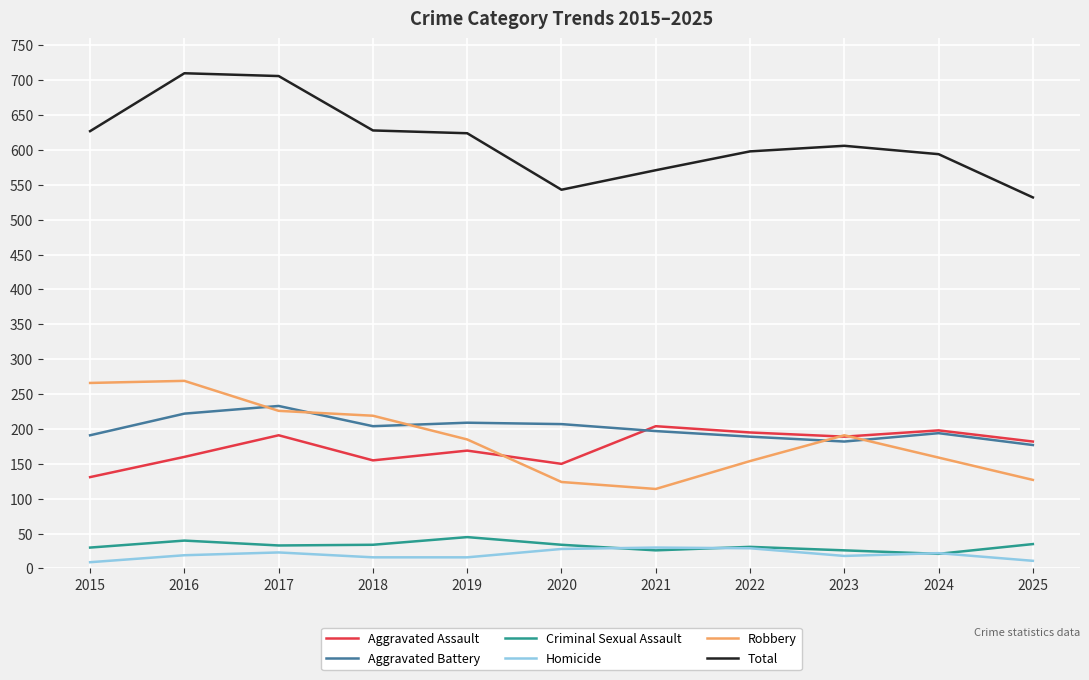

Which series has the largest total across all categories?

Total